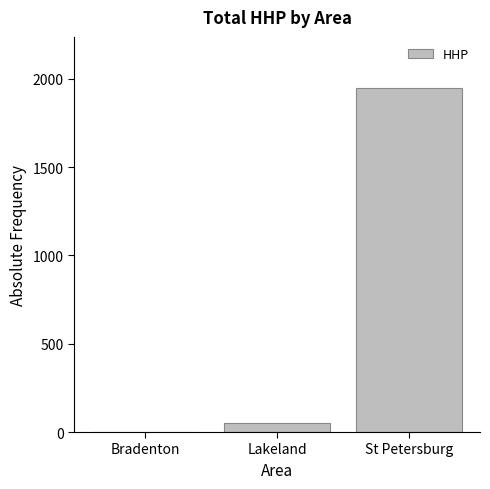

Where is the data nearest to the value 972?

Lakeland